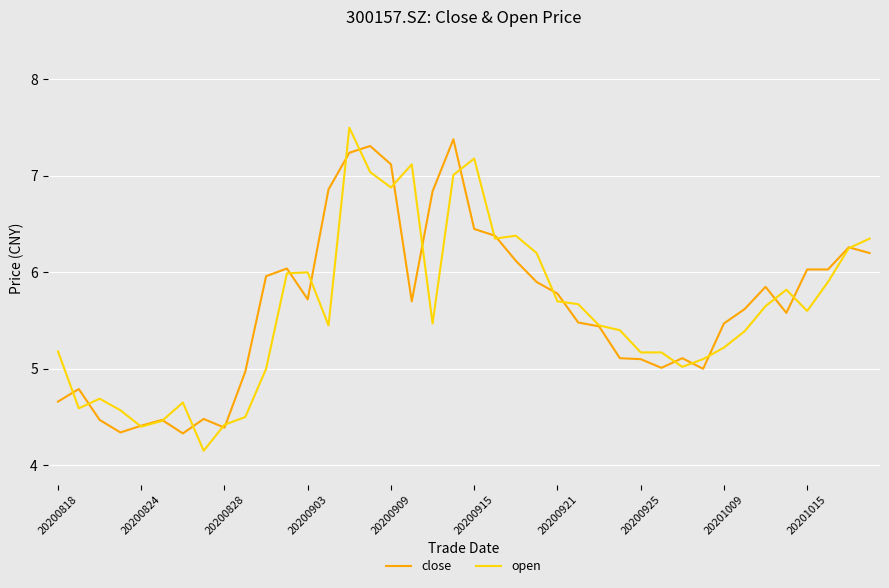

What are all the series names shown in the legend?

close, open